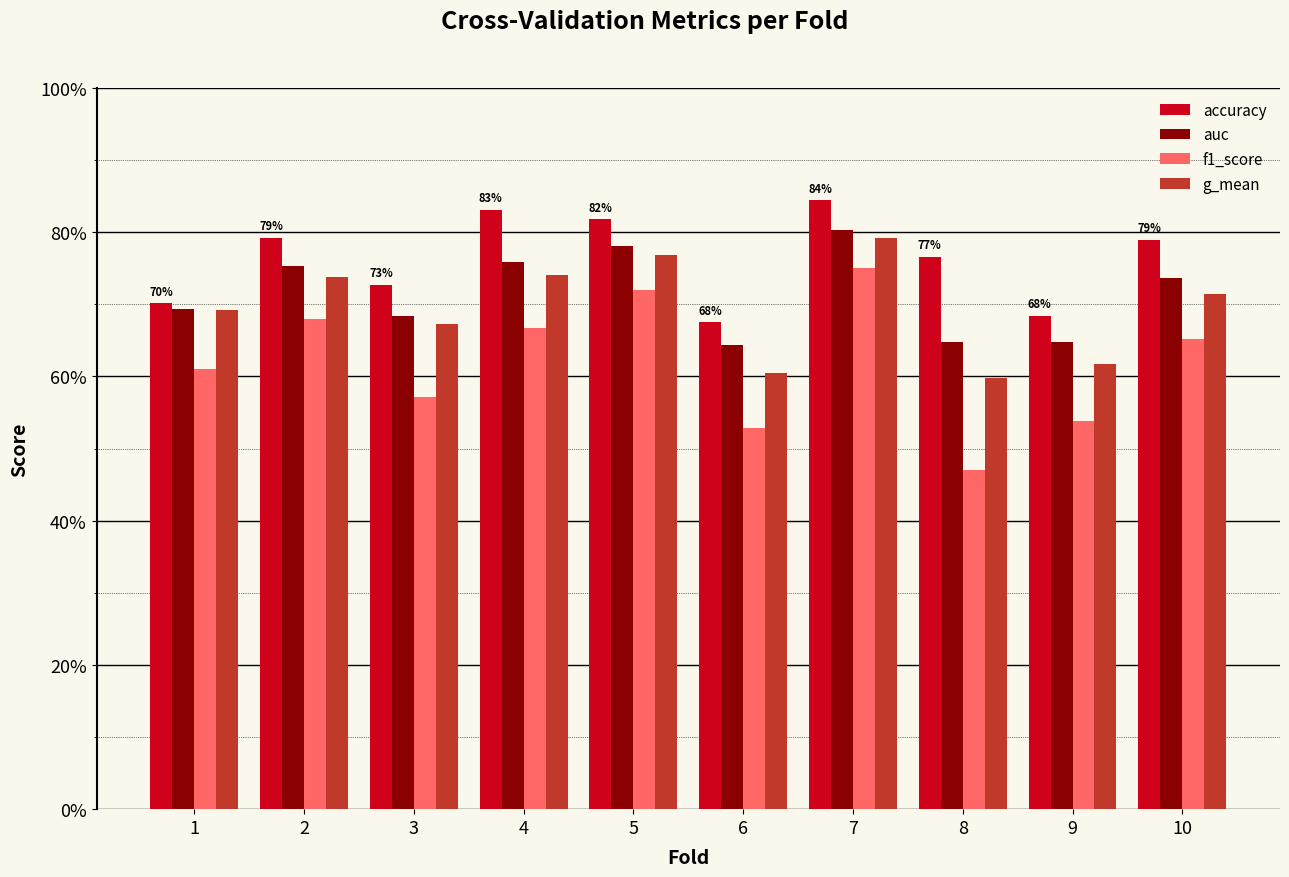

Are the bars horizontal?

No